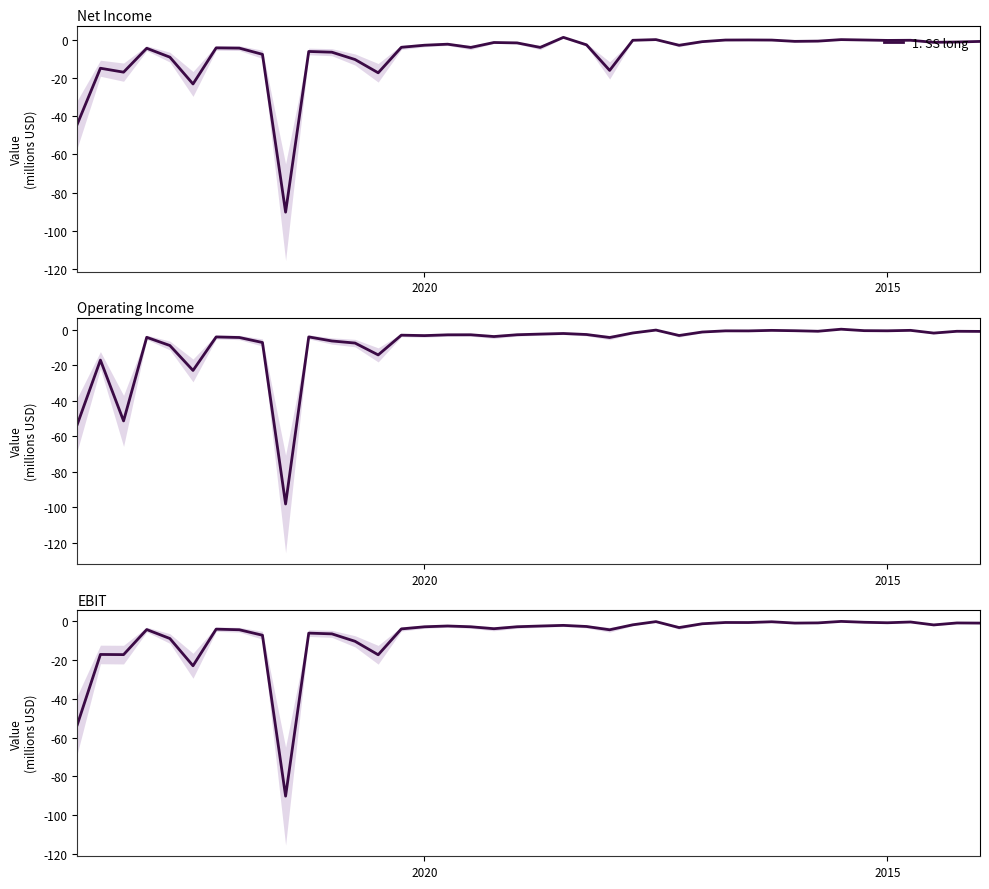

What is the sum of the values at 37 and 7?

-6.2